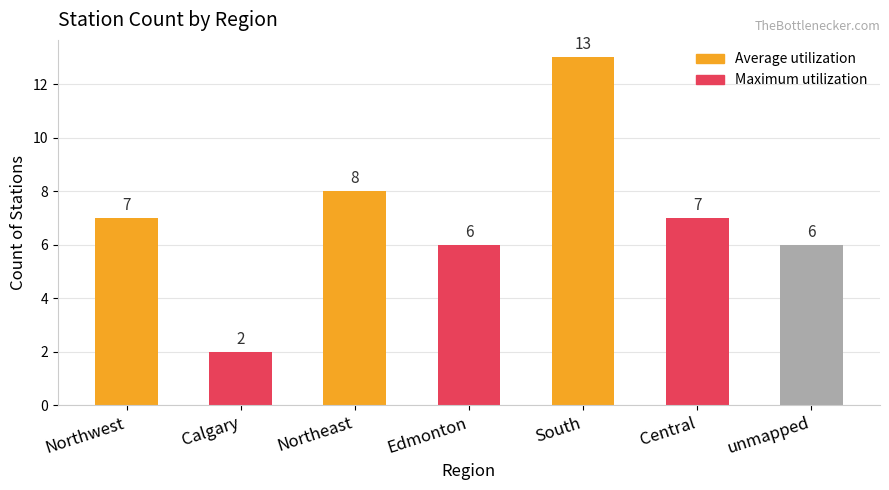

Which has a higher value, Northeast or Calgary?

Northeast